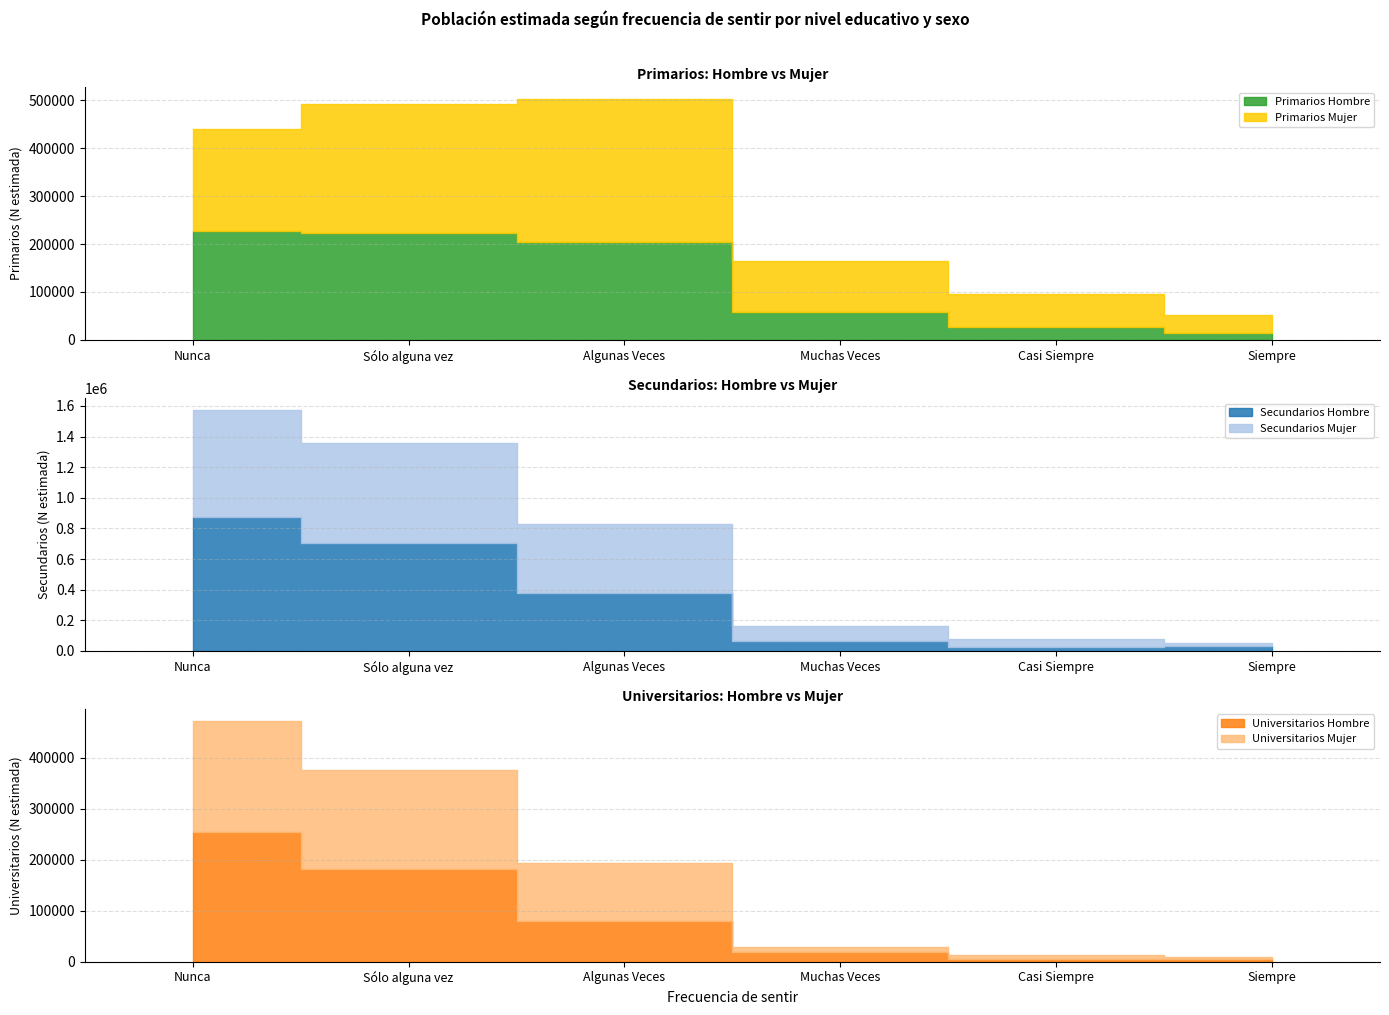

Where do Universitarios Hombre and Universitarios Mujer first cross each other?

Nunca and Sólo alguna vez